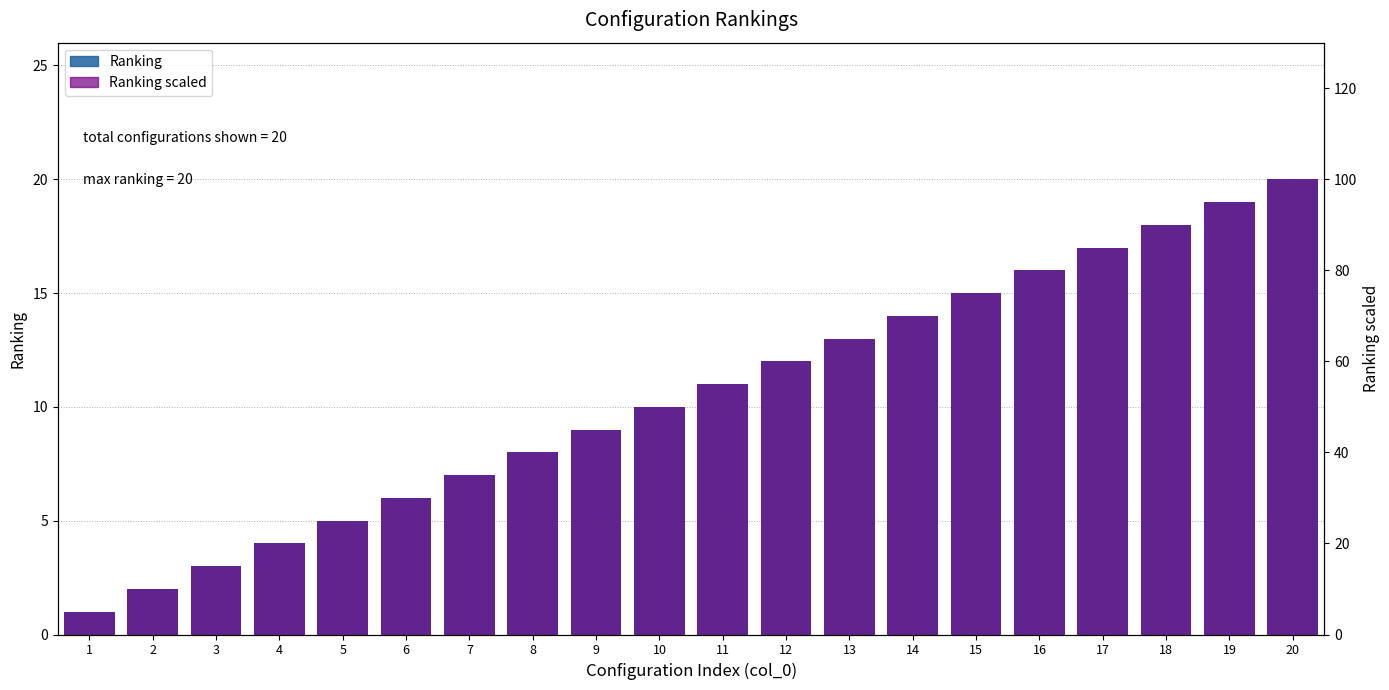

The value of Ranking scaled at 6 is 30. True or false?

True